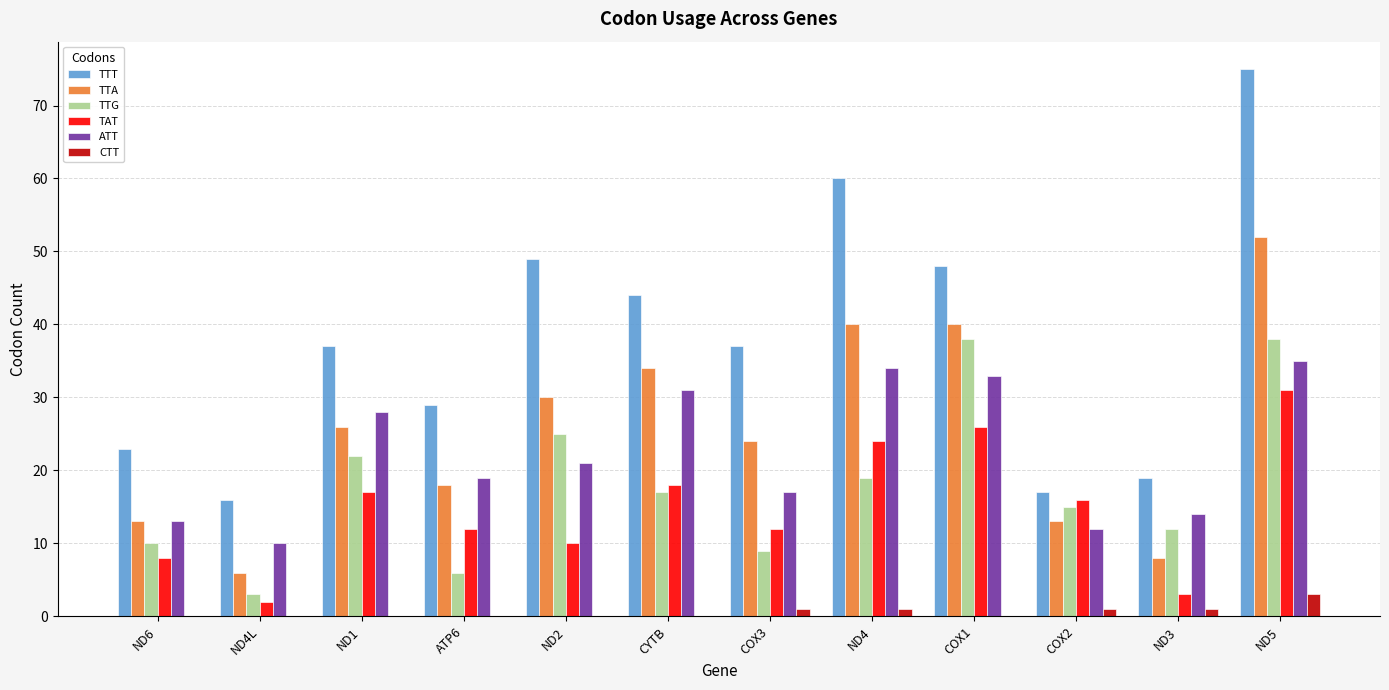

What is the sum of the ATT values at CYTB and ND5?

66